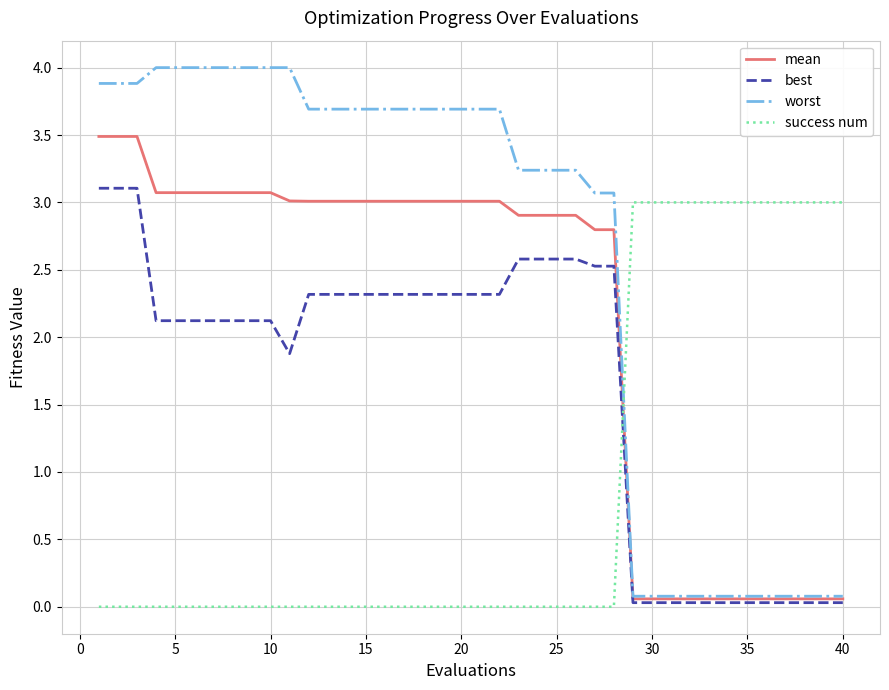

Which series has the largest total across all categories?

worst